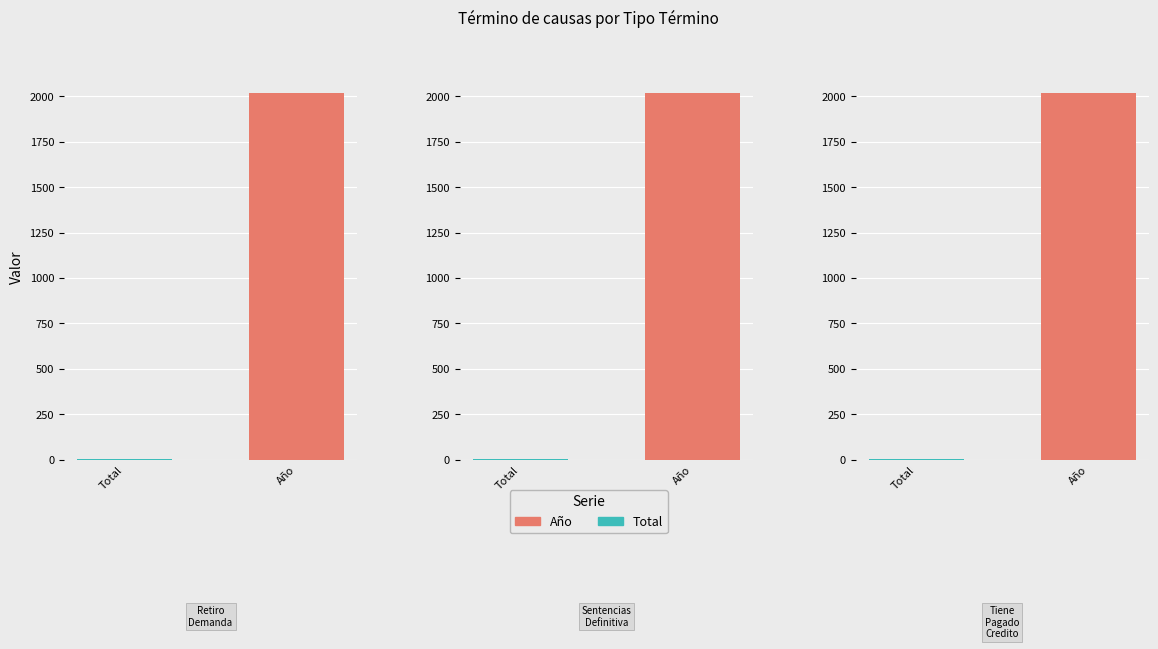

How many groups of bars are there?

3